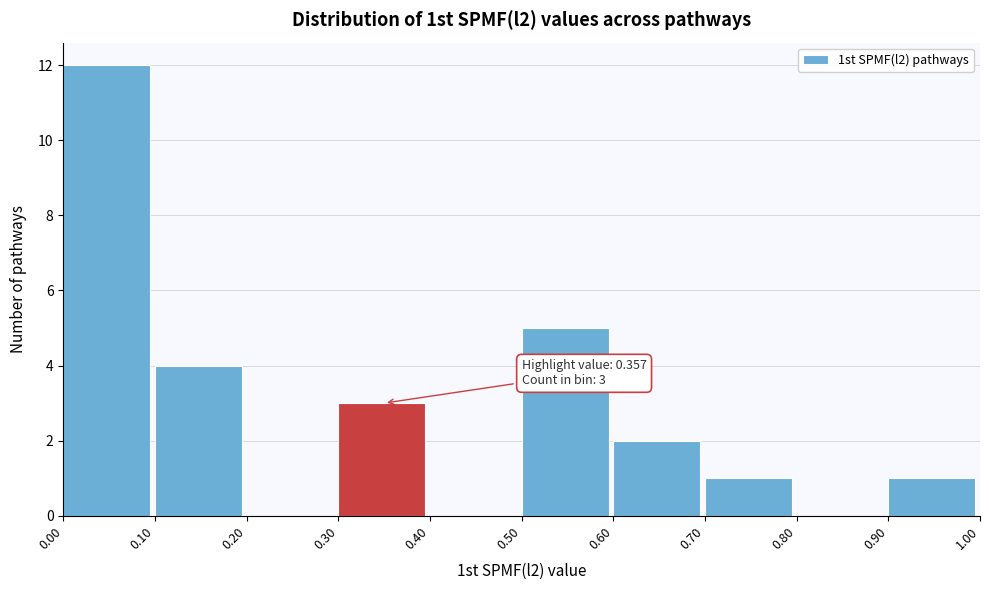

Which range on the x-axis has the tallest bar?

0.00 to 0.10